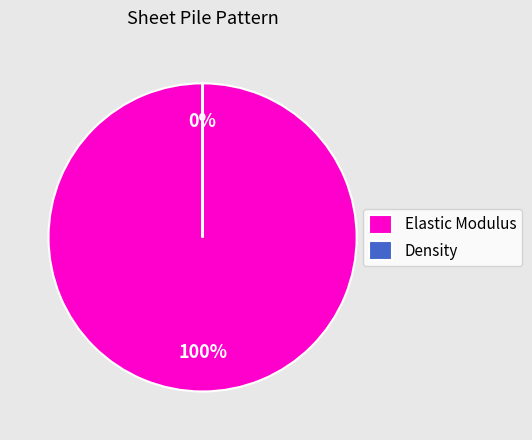

To the nearest percent, what is the difference between the largest and smallest slice percentages?

100%